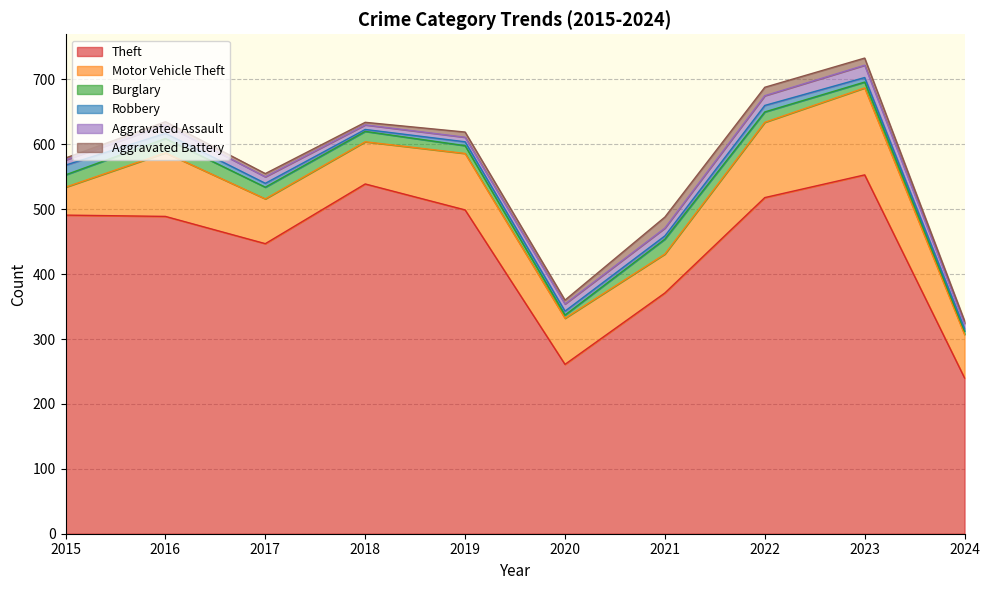

The value of Aggravated Battery at 2024 is 2. True or false?

False